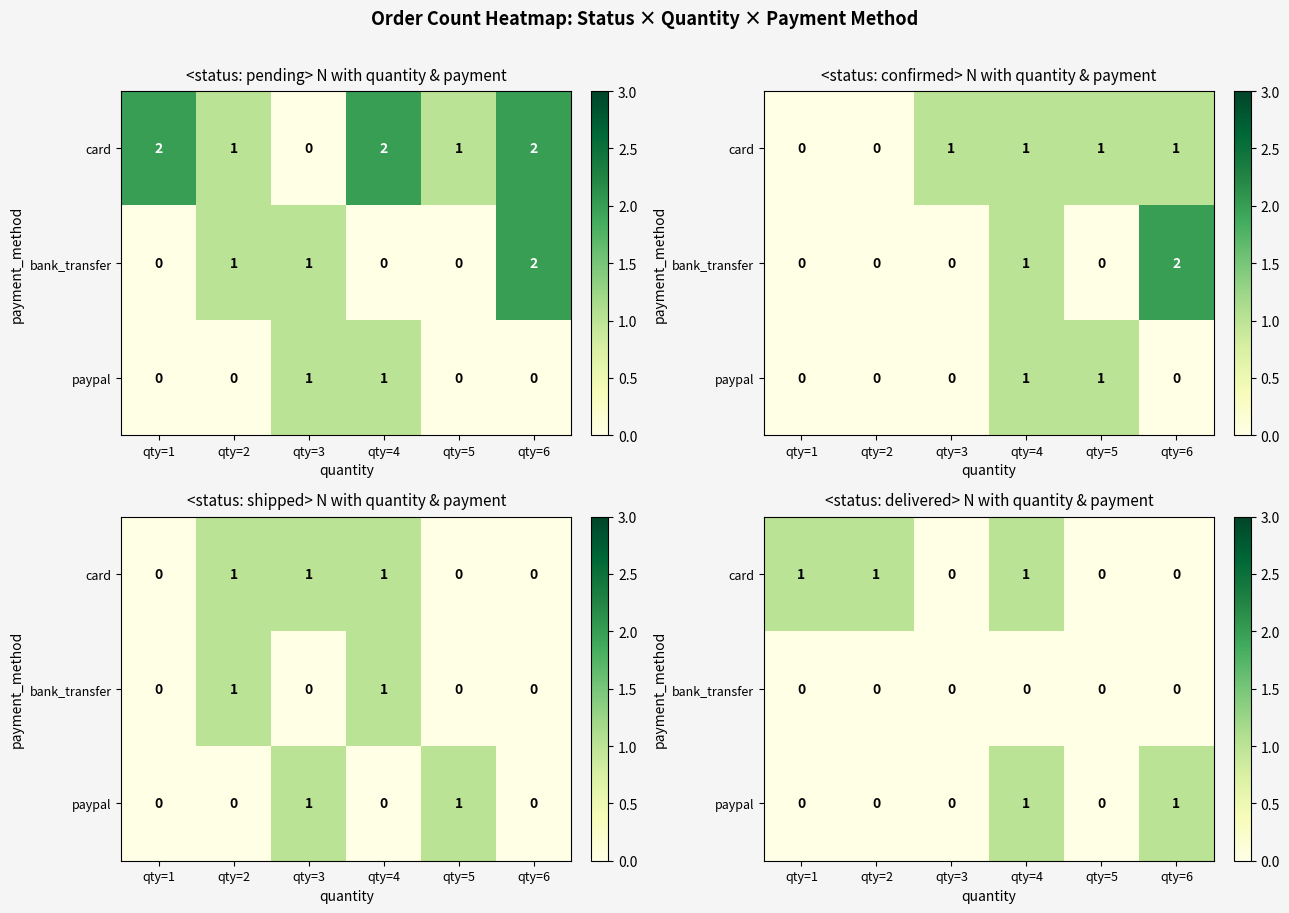

How many distinct data groups are displayed?

3